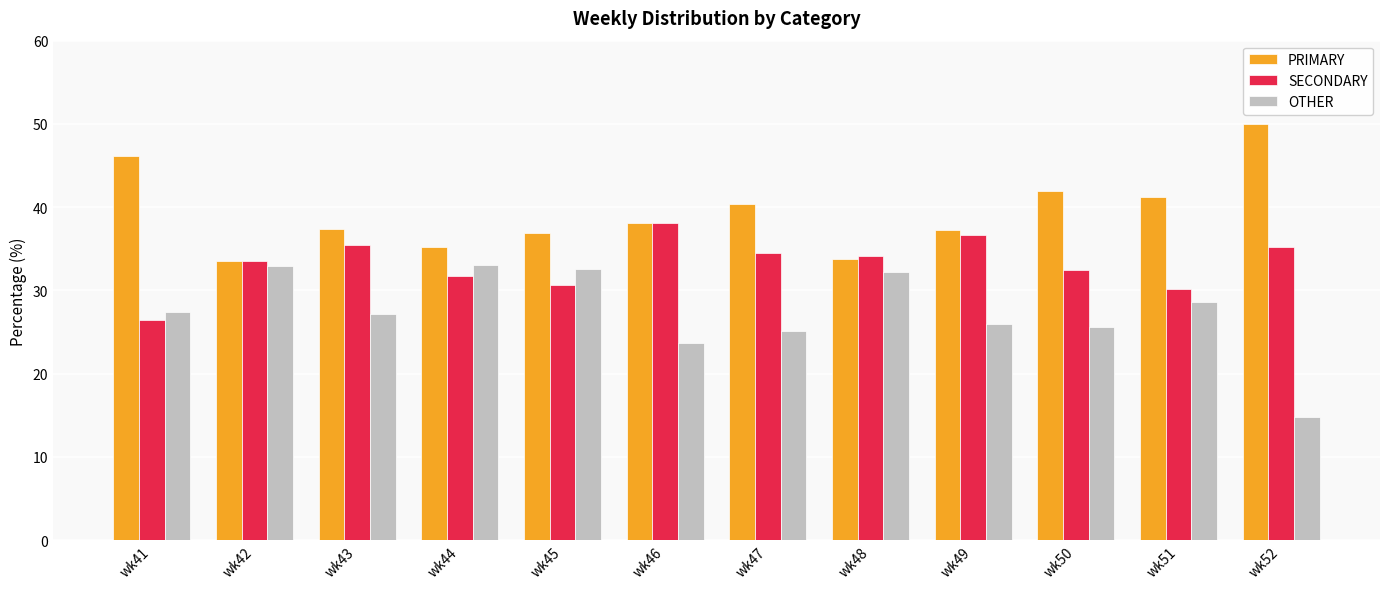

True or false: SECONDARY has a value of 33.5 at wk42.

True